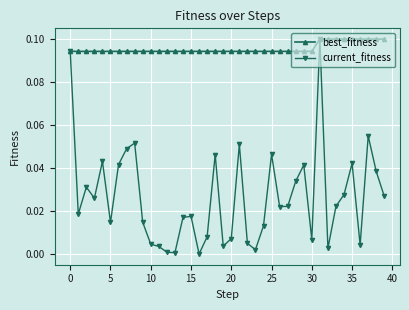

Which series has the largest range (max minus min)?

current_fitness